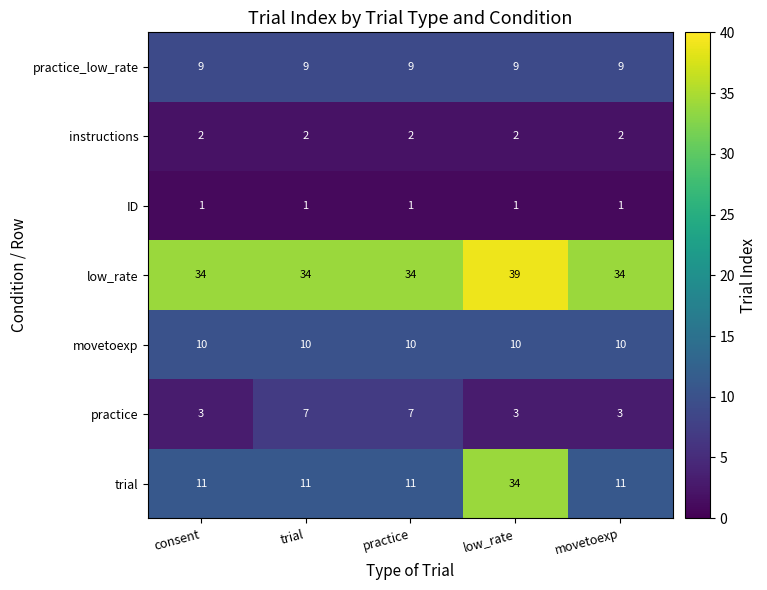

What is the difference between the trial values at low_rate and practice?

23